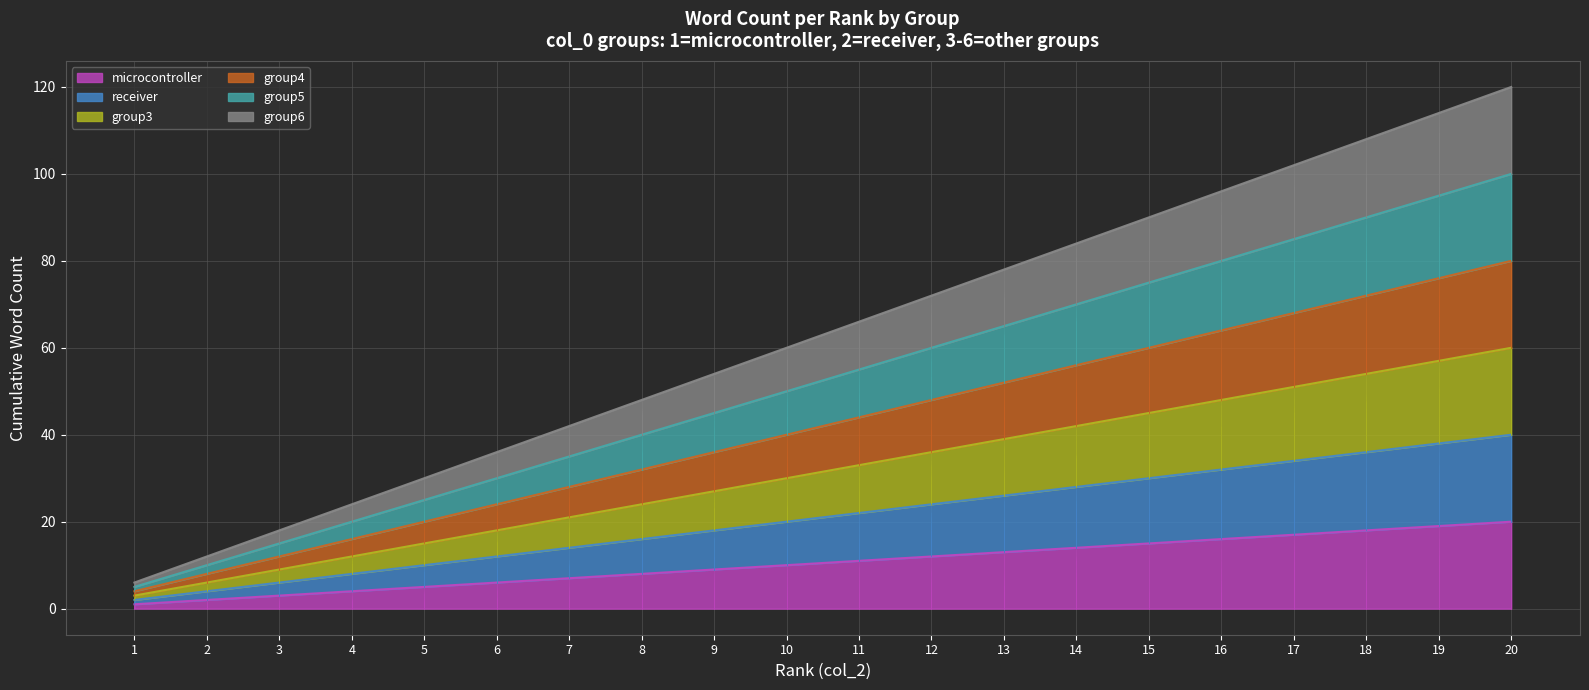

Does the chart have visible grid lines?

Yes